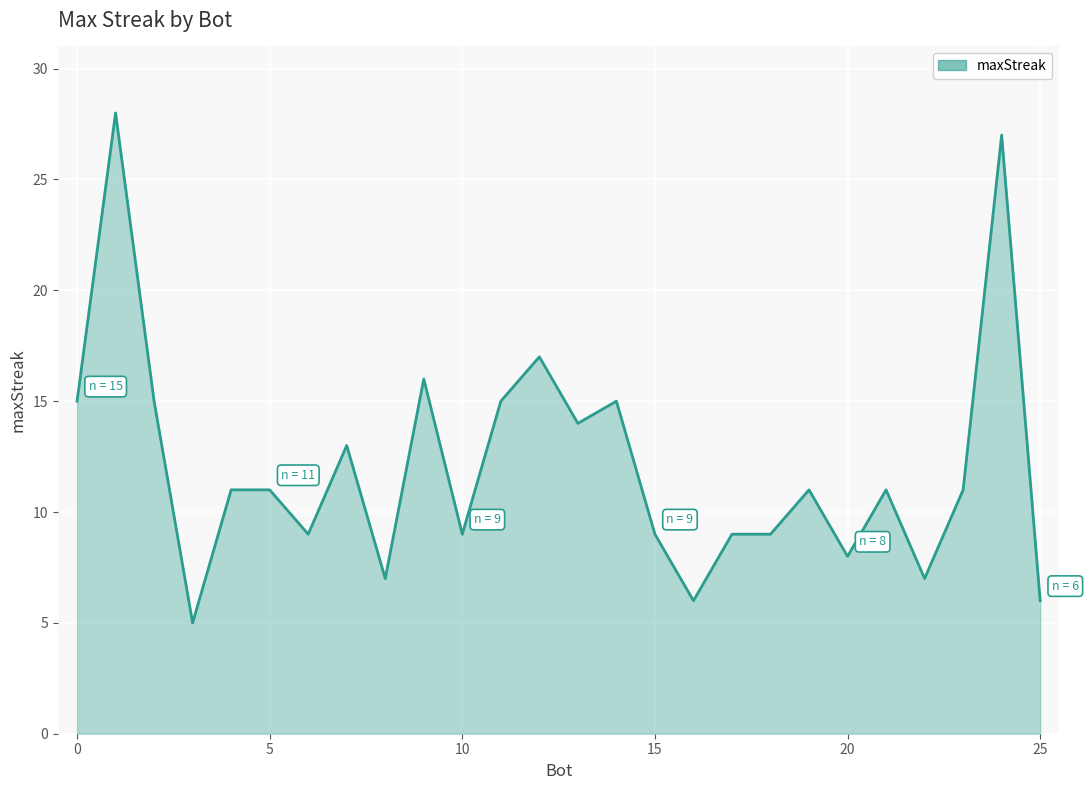

Does the chart have visible grid lines?

Yes